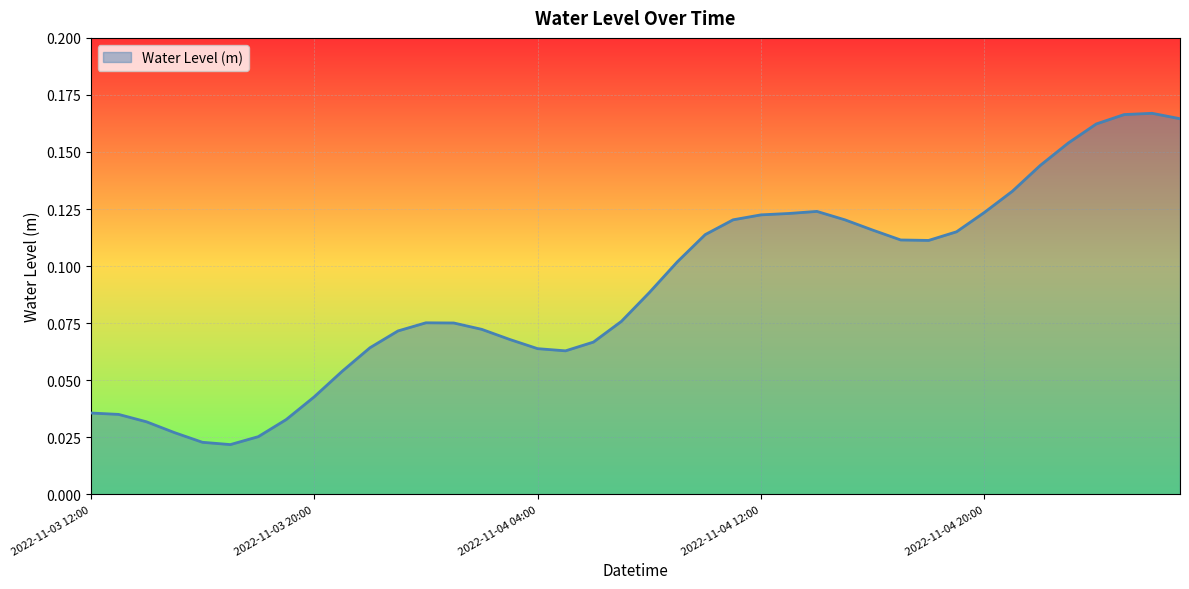

Does the chart display data point markers on the line(s)?

No